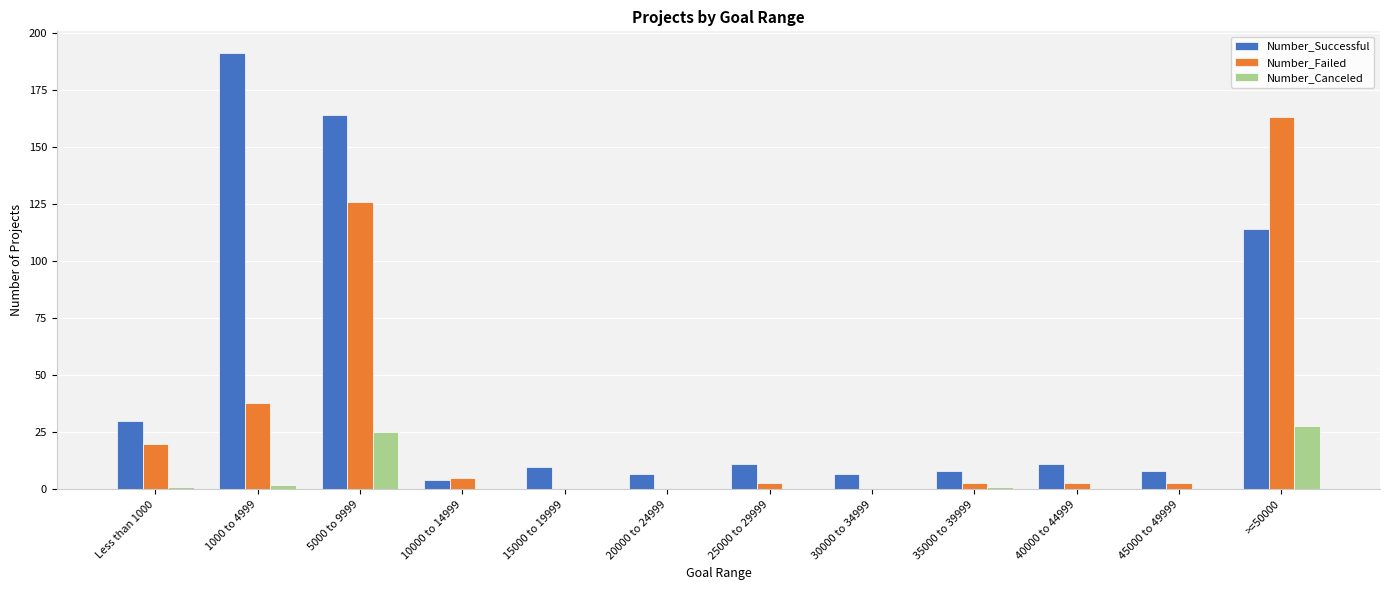

Reading left to right, what are all the values shown in this chart?

Number_Successful: Less than 1000=30	1000 to 4999=191	5000 to 9999=164	10000 to 14999=4	15000 to 19999=10	20000 to 24999=7	25000 to 29999=11	30000 to 34999=7	35000 to 39999=8	40000 to 44999=11	45000 to 49999=8	>=50000=114
Number_Failed: Less than 1000=20	1000 to 4999=38	5000 to 9999=126	10000 to 14999=5	15000 to 19999=0	20000 to 24999=0	25000 to 29999=3	30000 to 34999=0	35000 to 39999=3	40000 to 44999=3	45000 to 49999=3	>=50000=163
Number_Canceled: Less than 1000=1	1000 to 4999=2	5000 to 9999=25	10000 to 14999=0	15000 to 19999=0	20000 to 24999=0	25000 to 29999=0	30000 to 34999=0	35000 to 39999=1	40000 to 44999=0	45000 to 49999=0	>=50000=28